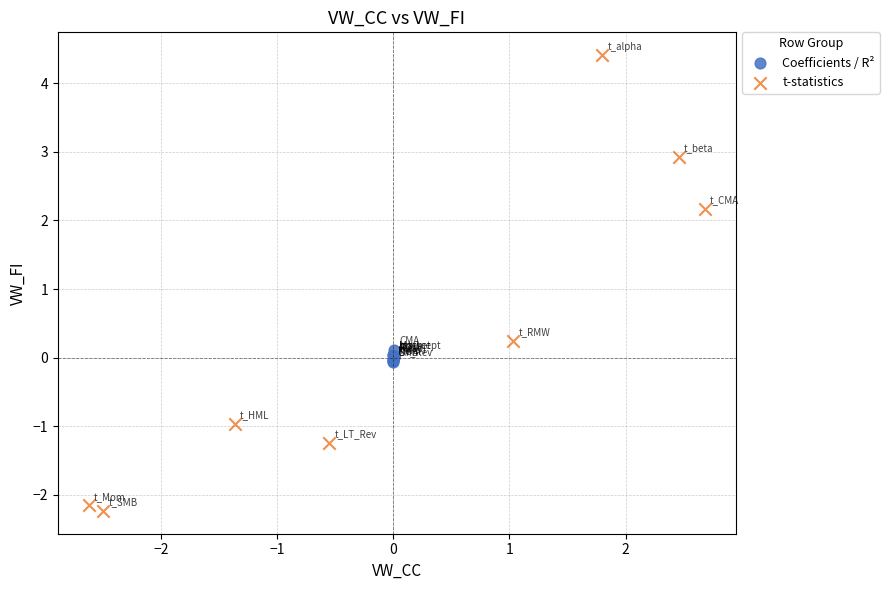

Which series has the largest Y range (max minus min)?

t-statistics